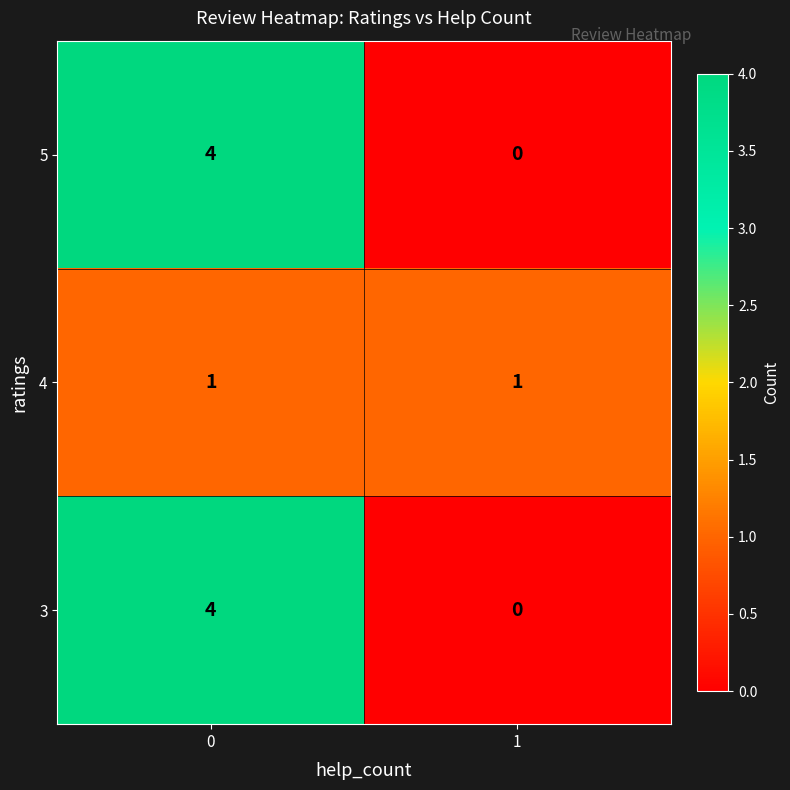

The value of 5 at 0 is 5. True or false?

False